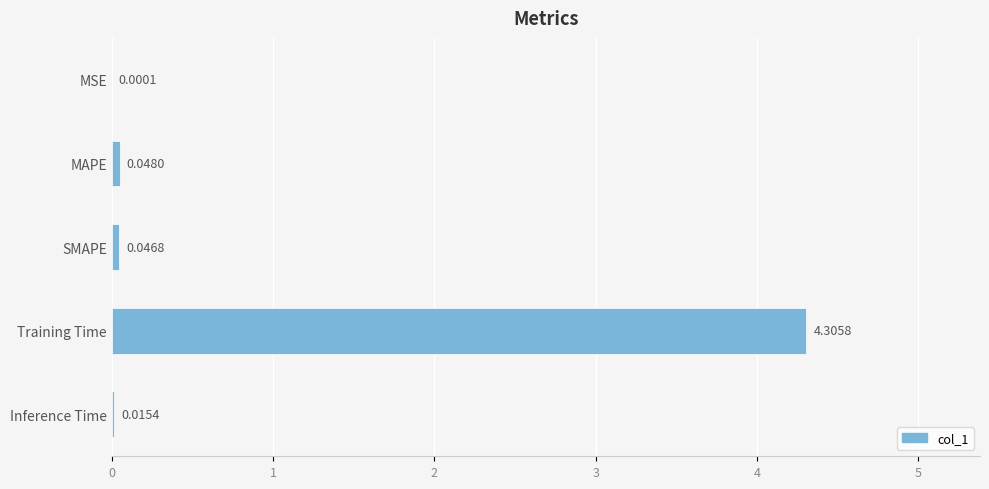

What is the sum of the values at MAPE and Training Time?

4.4